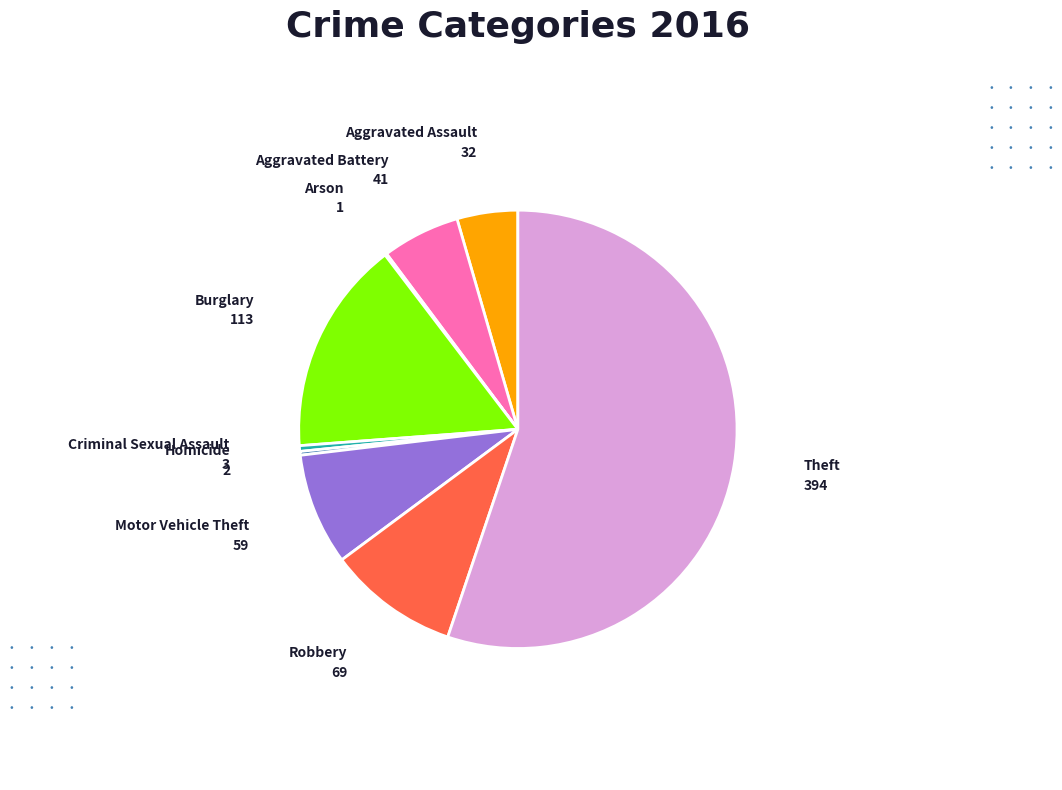

Is there any slice that represents more than half of the pie?

Yes